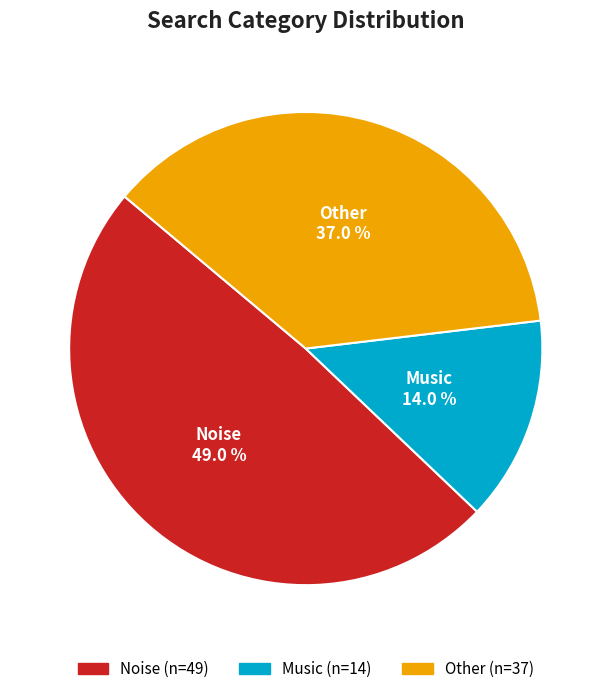

Which slice is the largest?

Noise